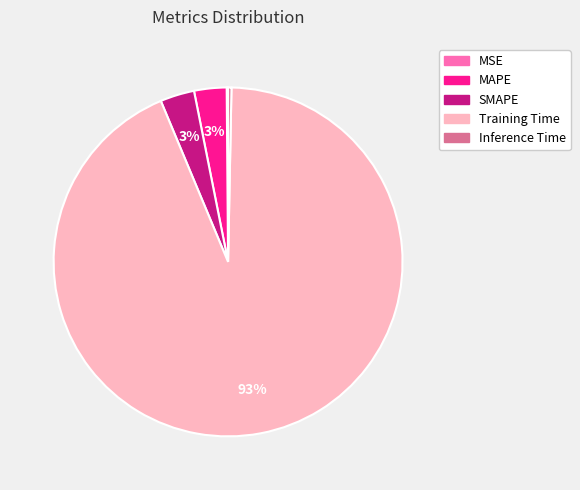

Is there any slice that represents more than half of the pie?

Yes